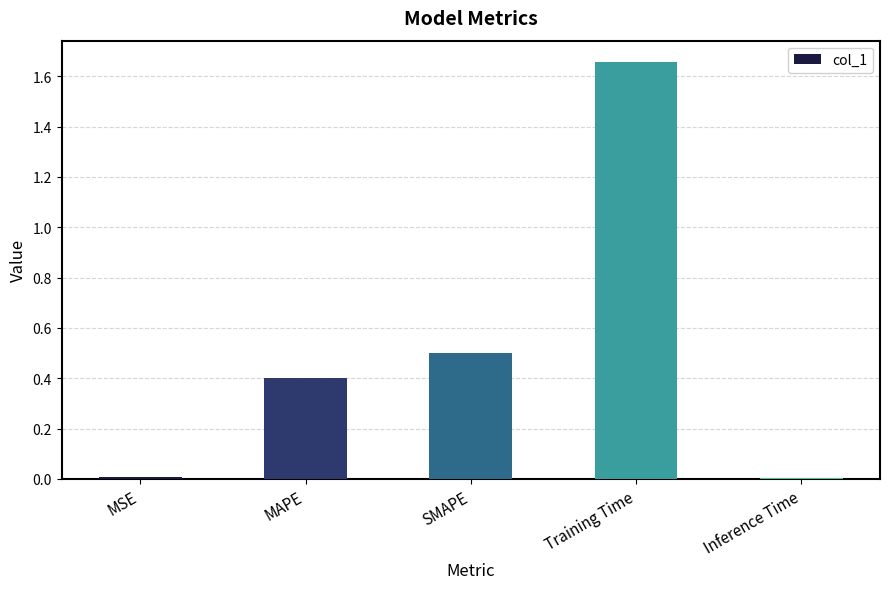

Which has a higher value, MSE or MAPE?

MAPE